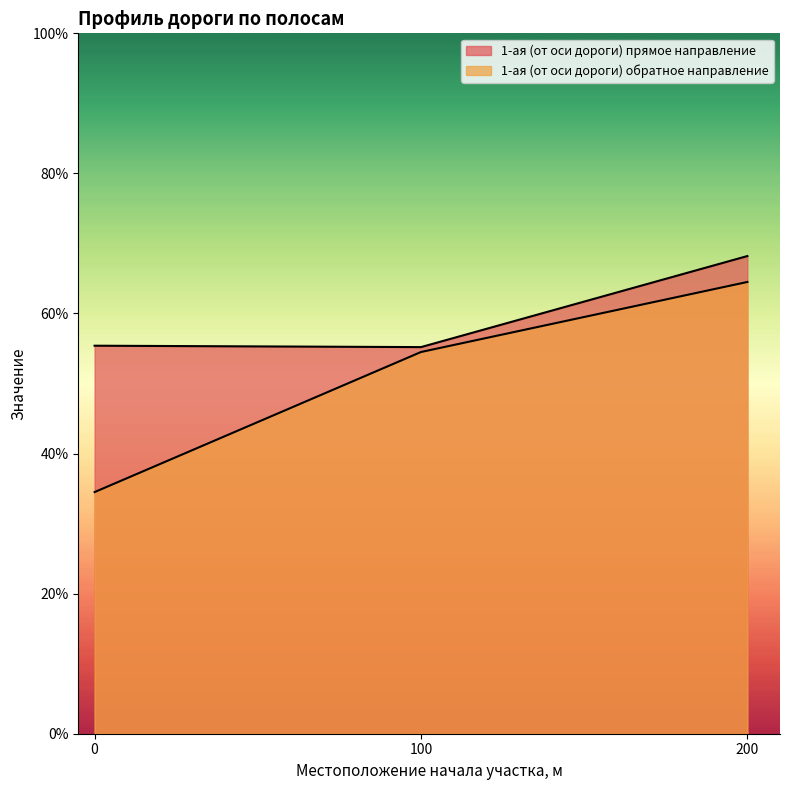

Which category has the highest value across all series?

200